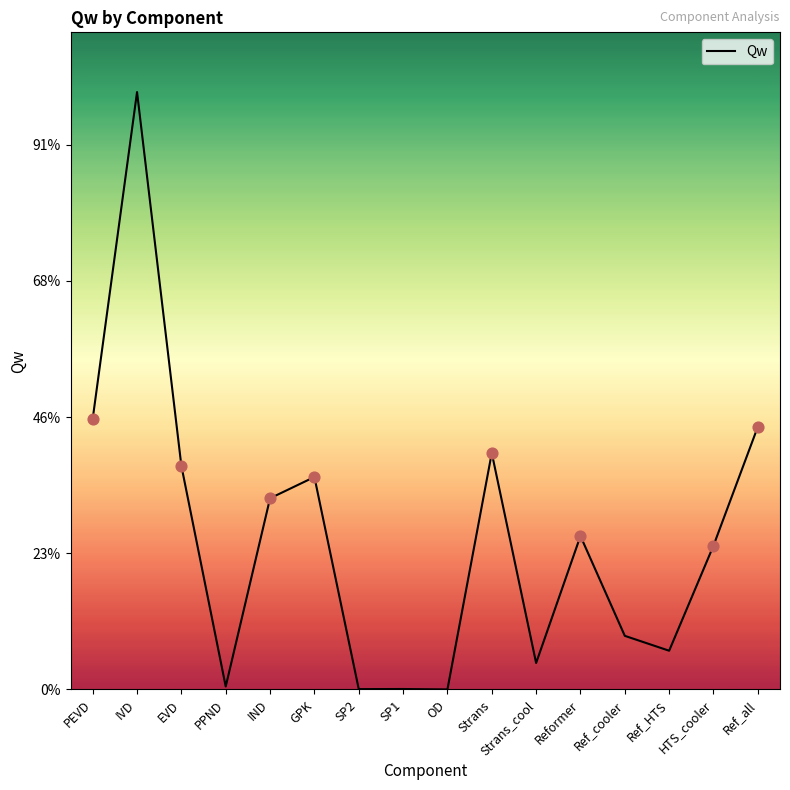

What is the change in value from Reformer to Ref_cooler?

-14657.0